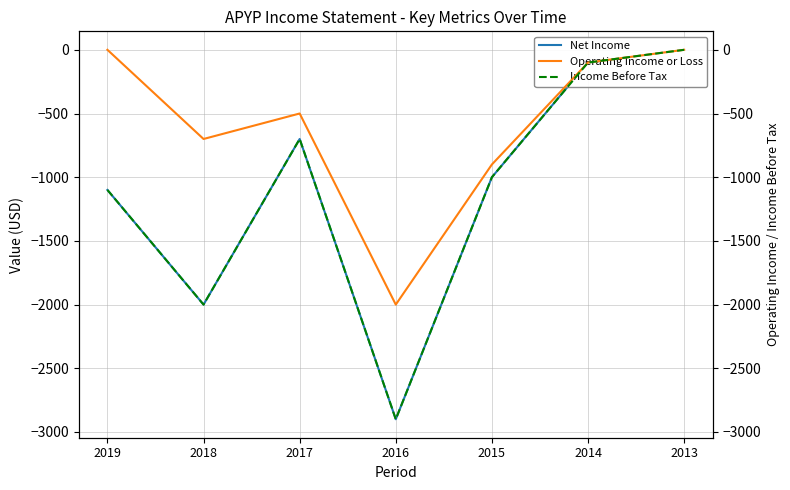

How many categories are shown in the chart?

7